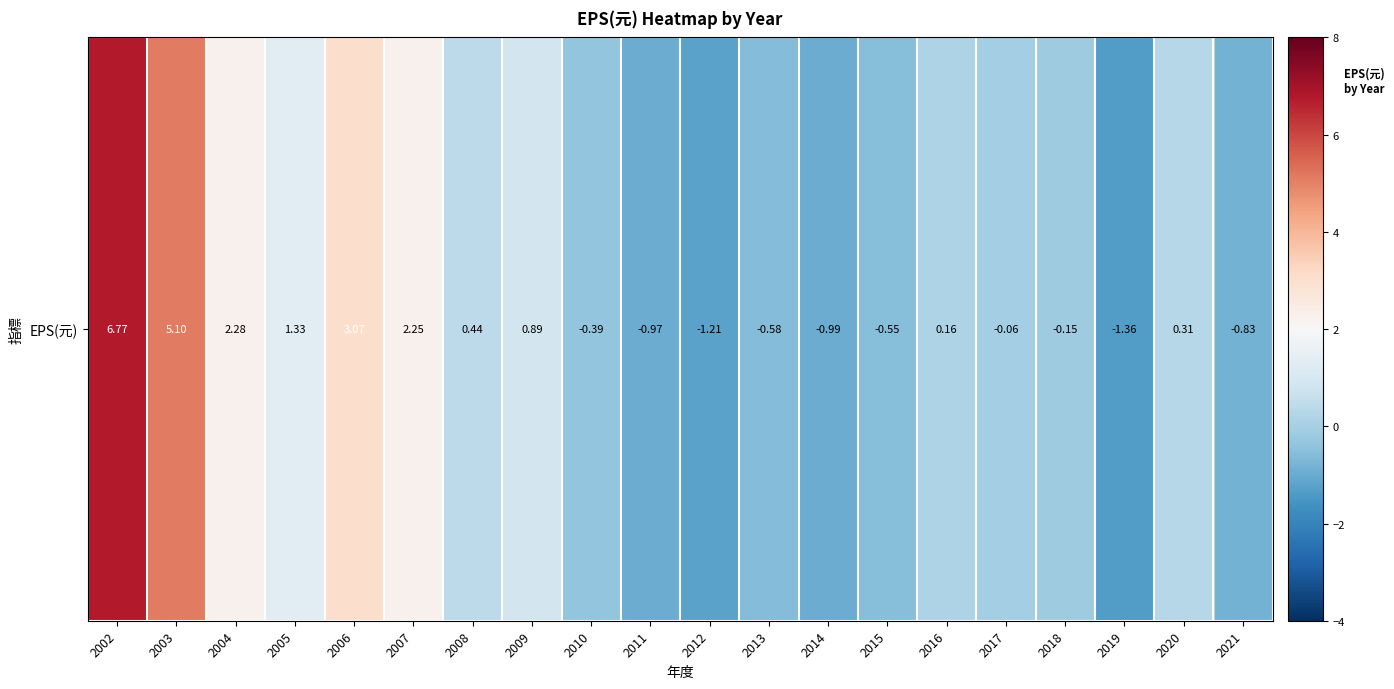

Which category has the lowest value across all series?

2019